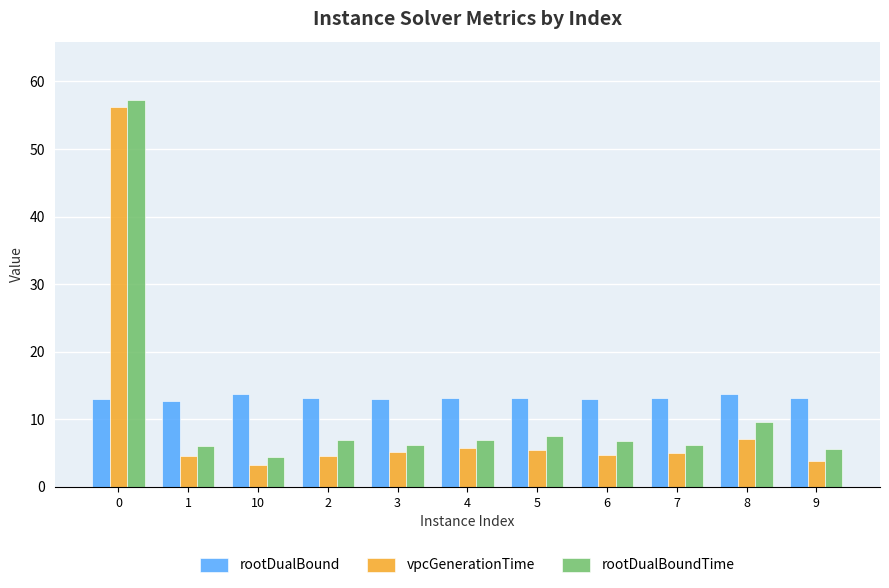

At how many categories does at least one series exceed 45?

1